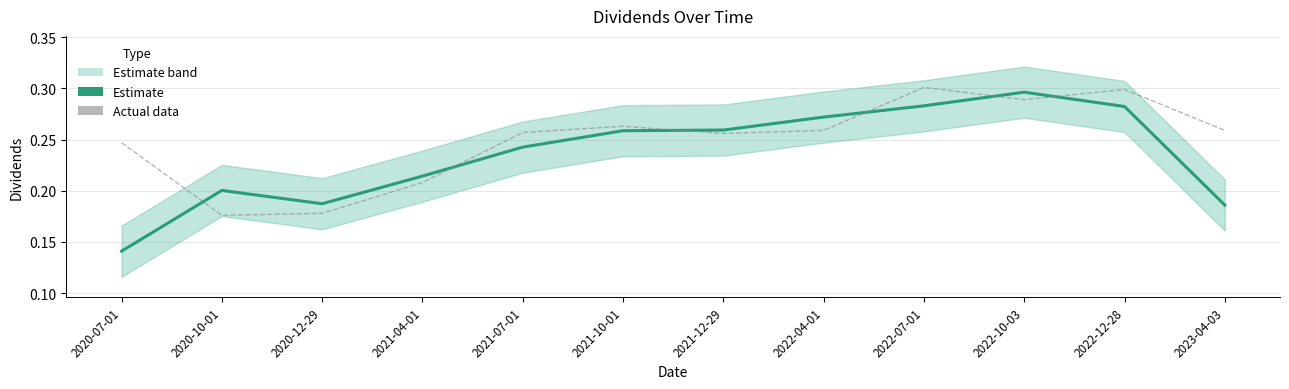

Where is the first local maximum for Dividends (estimate)?

2020-10-01